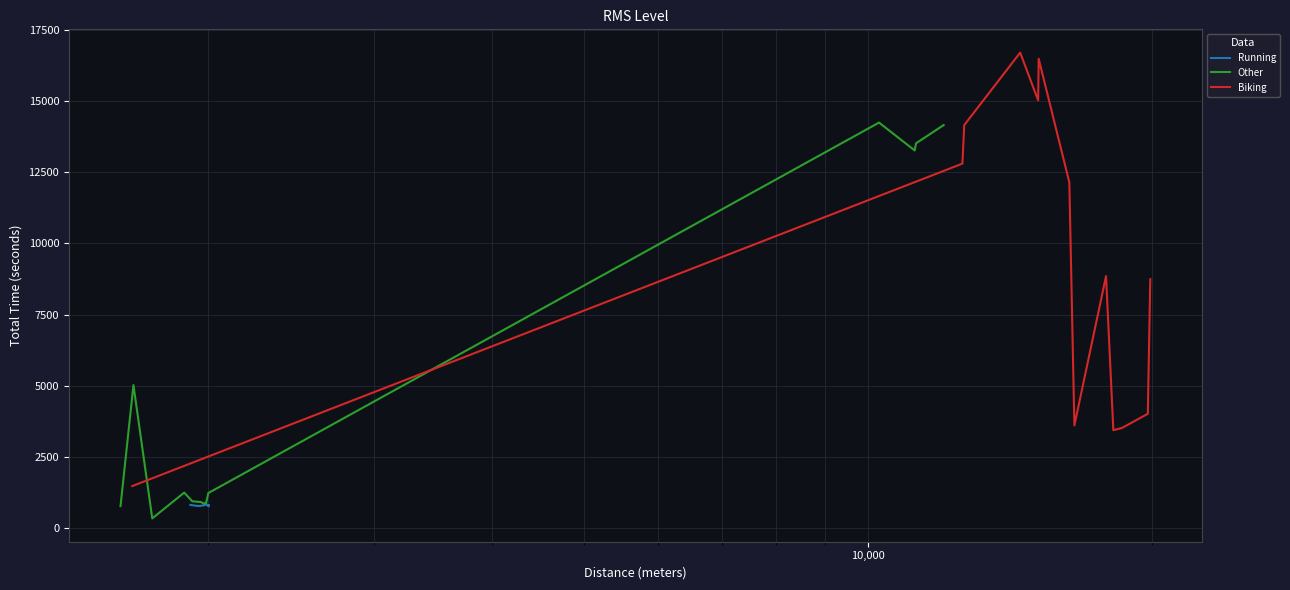

What is the highest value of the Biking series?

16706